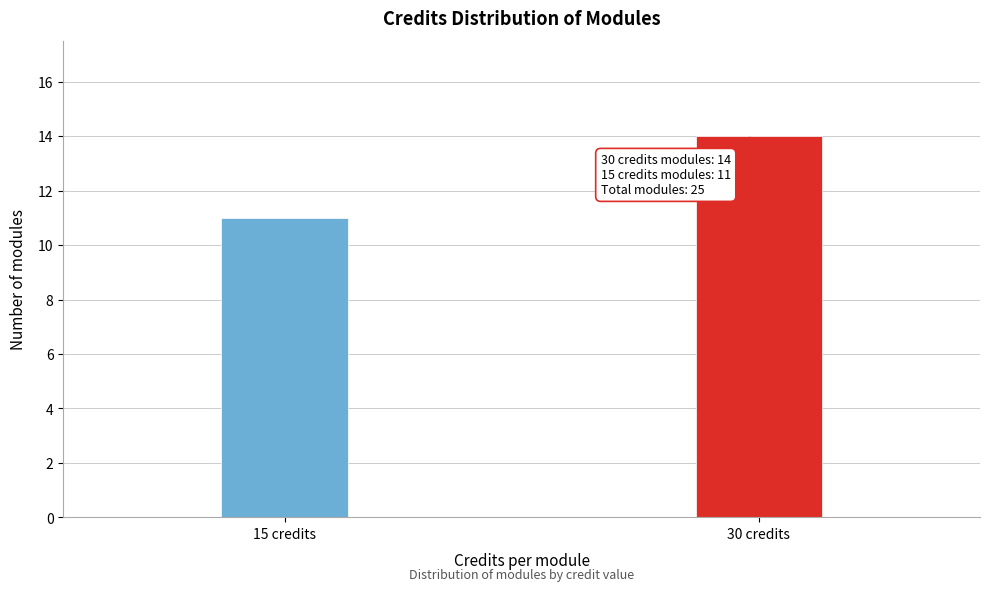

Reading left to right, extract all data points from this chart.

15 credits=11	30 credits=14